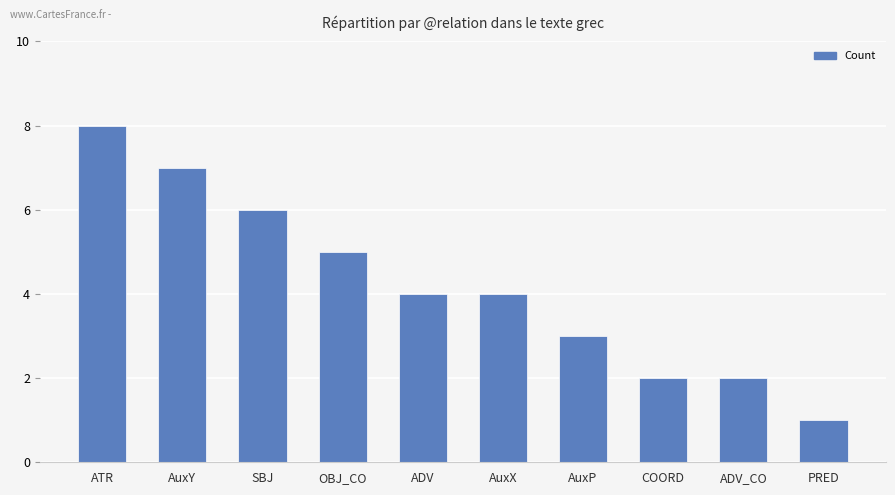

Approximately how many times larger is the value at OBJ_CO compared to ADV?

1.2